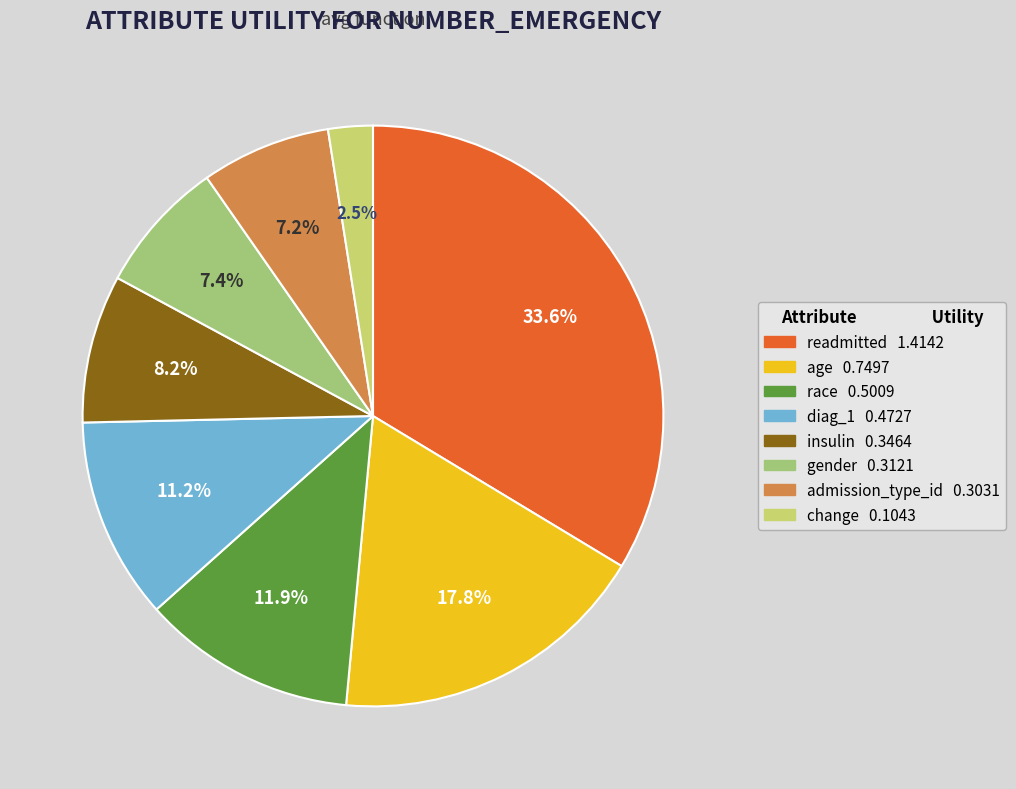

How much of the chart is everything except insulin?

91.8%